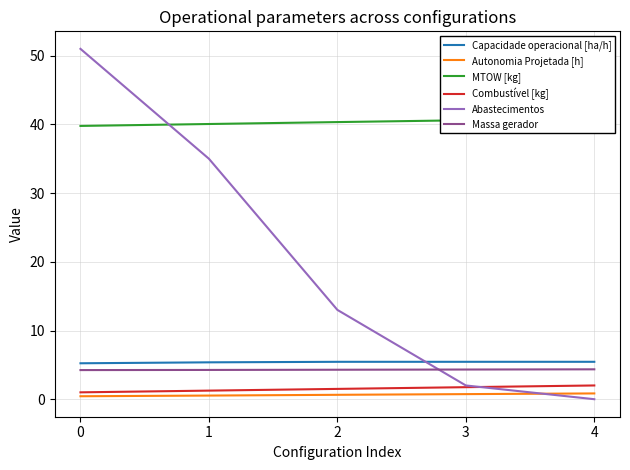

What is the minimum value for Autonomia Projetada [h]?

0.4